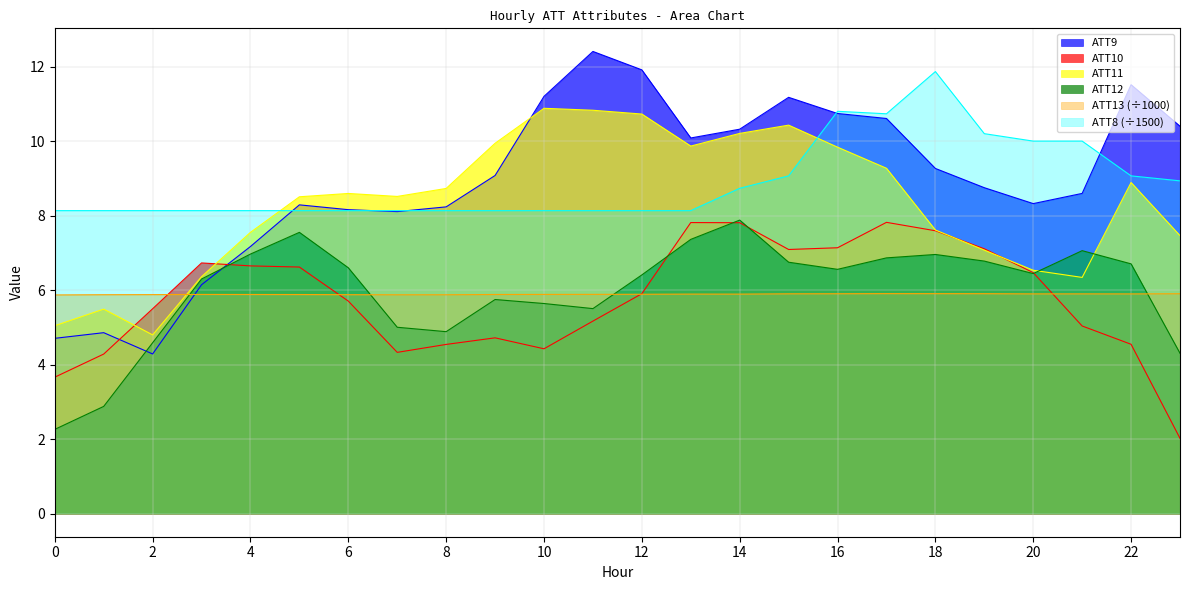

Where is the first local maximum for ATT10?

3